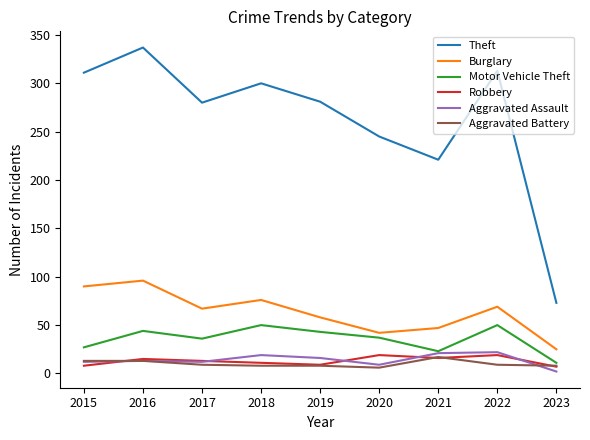

Does the chart have visible grid lines?

No